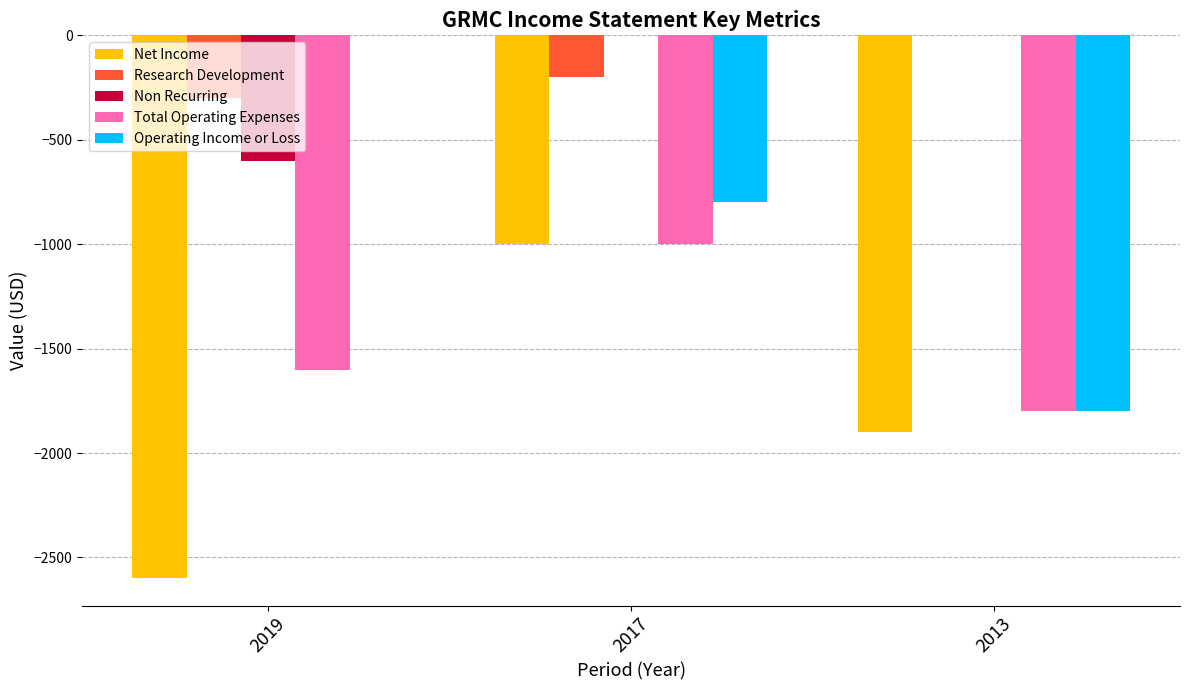

Read the Total Operating Expenses value at 2019, to the nearest 10.

-1600